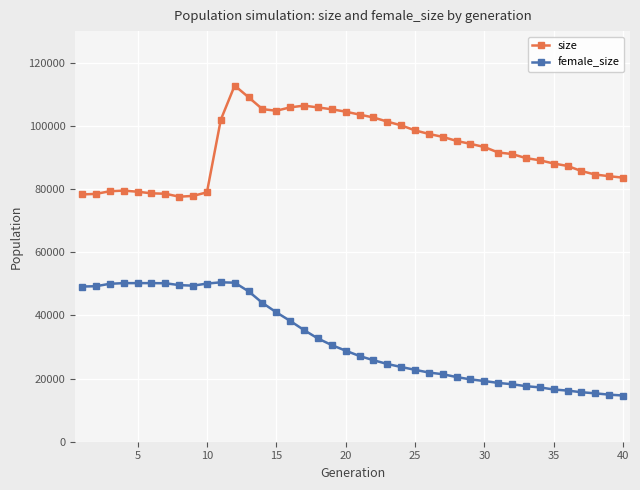

Rank the series by their average value, from lowest to highest.

female_size, size